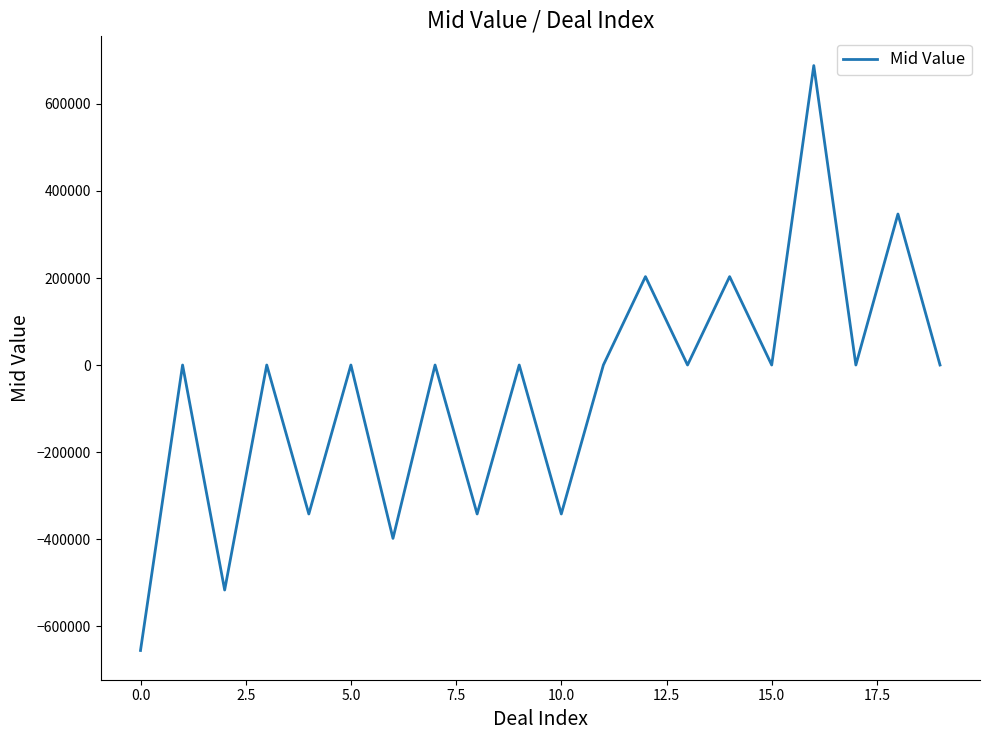

What is the average value?

-57865.9